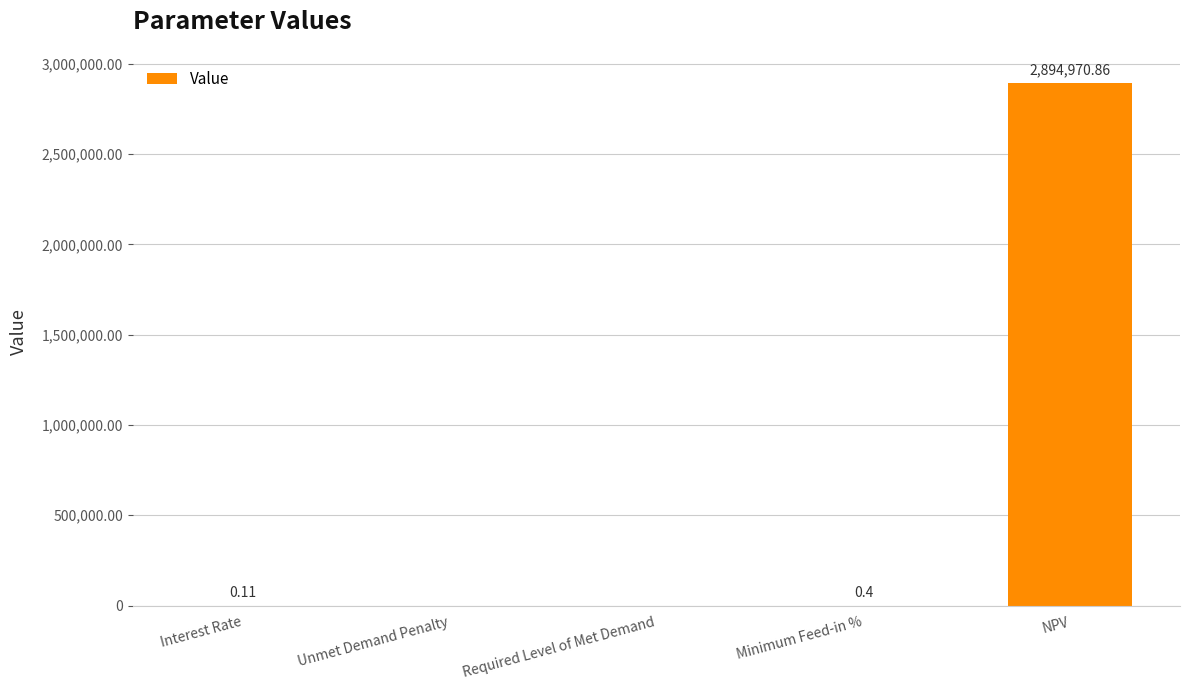

Are the bars grouped side by side (vs. stacked)?

No